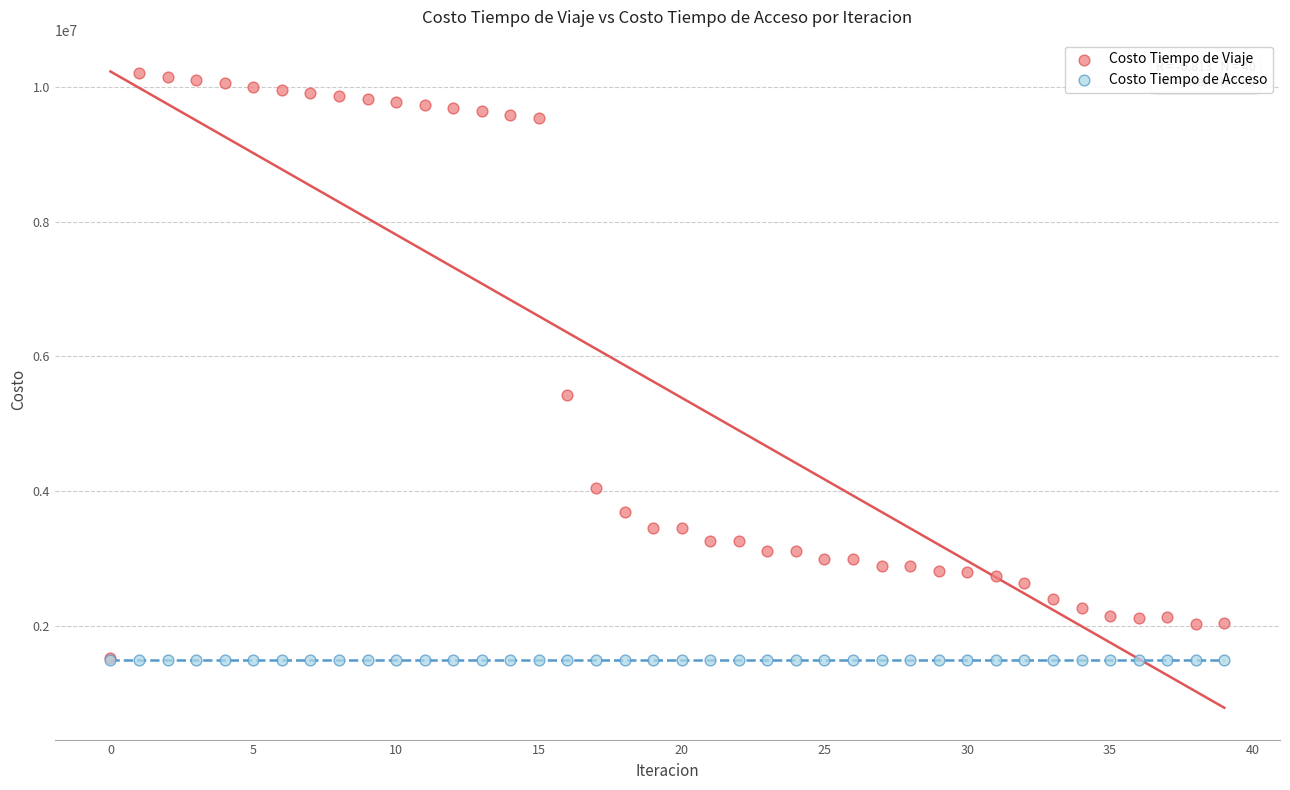

In the Costo Tiempo de Viaje series, what Y value is closest to 5863117?

5429879.2